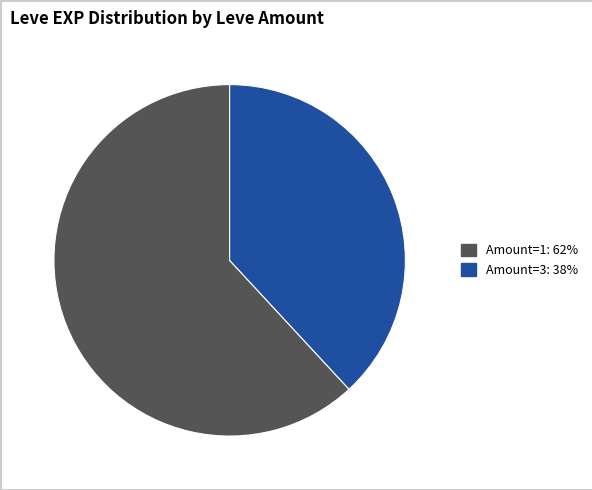

Is there any slice that represents more than half of the pie?

Yes